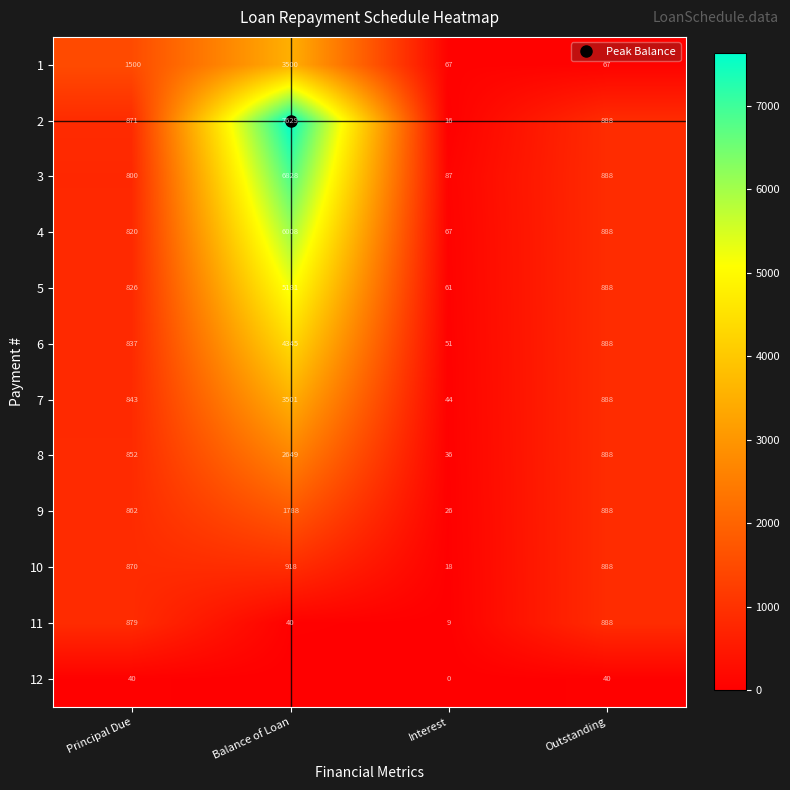

What is the average value of the 12 series?

20.0